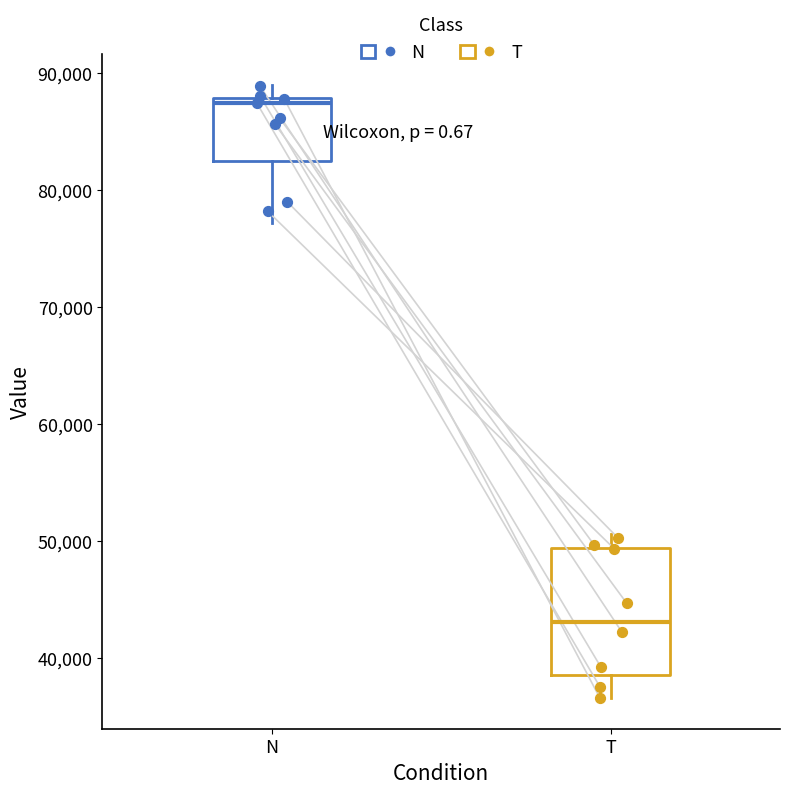

Reading left to right, read every box against the y-axis: the position of its median line, the range the box covers, and the ends of its whiskers. The values are not printed on the chart, so give them approximately, as read against the axis.

N: median 87000, box 82000 to 88000, whiskers 77000 to 89000
T: median 43000, box 39000 to 49000, whiskers 37000 to 51000